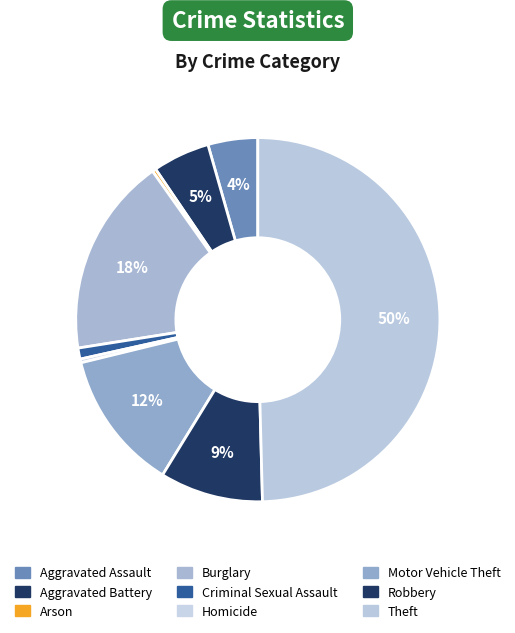

Does any single category account for the majority?

No